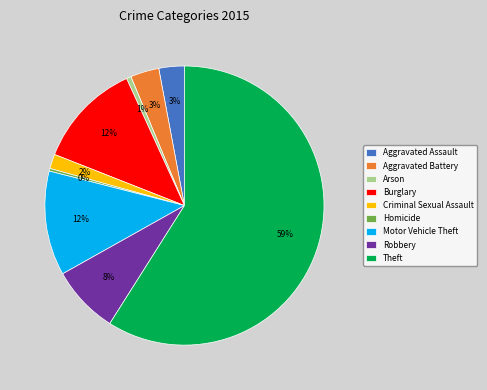

Which has a higher value, Homicide or Aggravated Battery?

Aggravated Battery